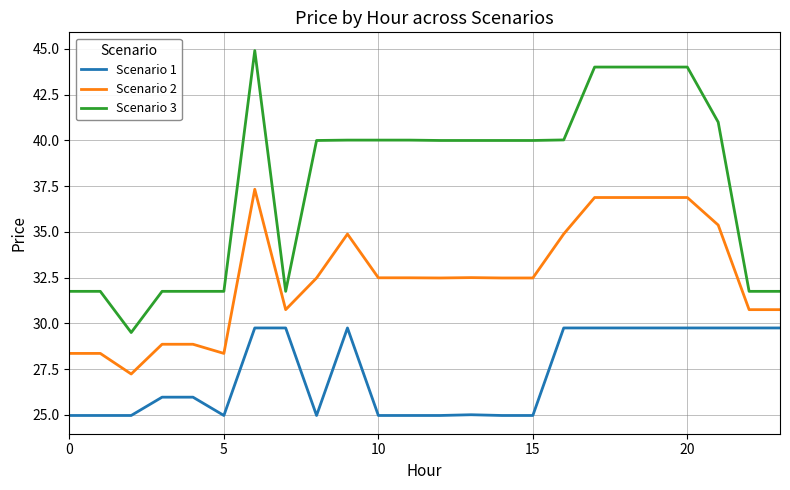

What is the maximum value shown in the chart?

44.9